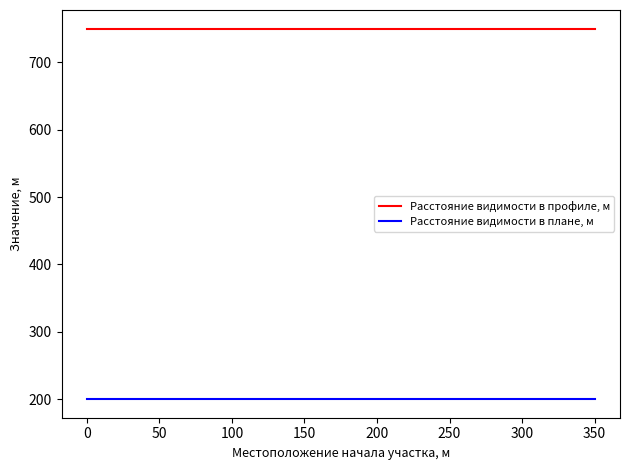

List the series in order of their overall mean, highest first.

Расстояние видимости в профиле, м, Расстояние видимости в плане, м